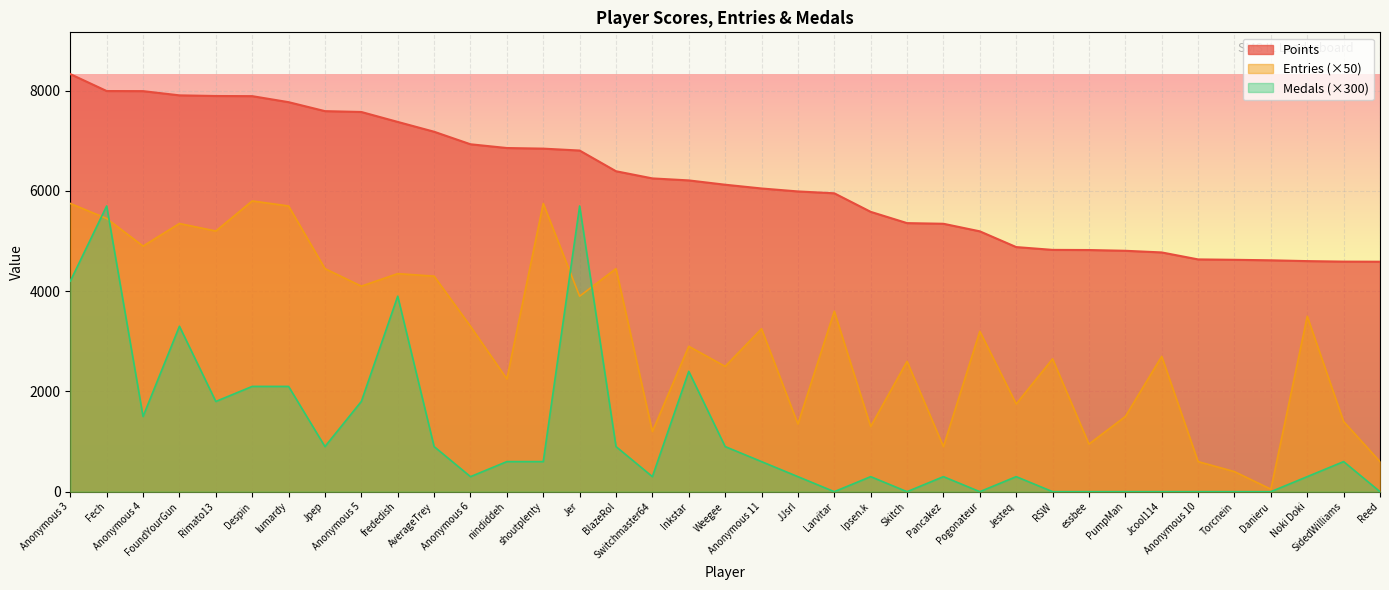

True or false: Medals has a value of -2131 at PumpMan.

False